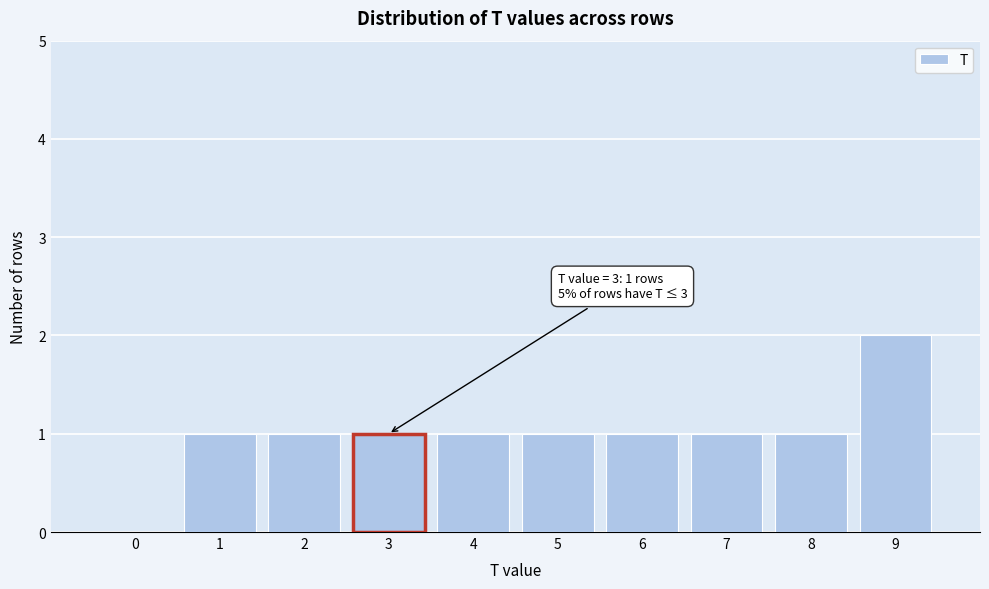

Reading left to right, list all the values displayed in this chart.

0=0	1=1	2=1	3=1	4=1	5=1	6=1	7=1	8=1	9=2